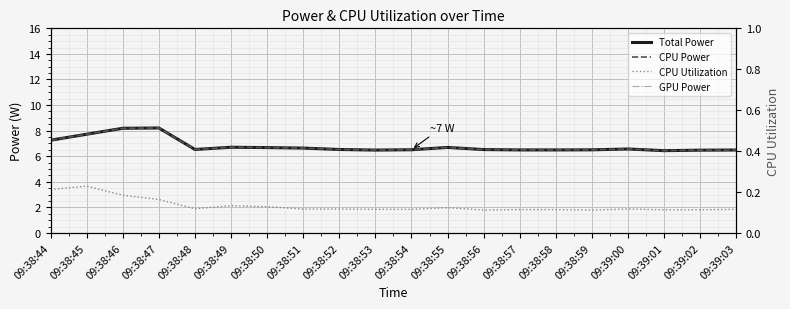

Is the value of CPU Power at 09:38:55 greater than the value of CPU Utilization at 09:38:56?

Yes